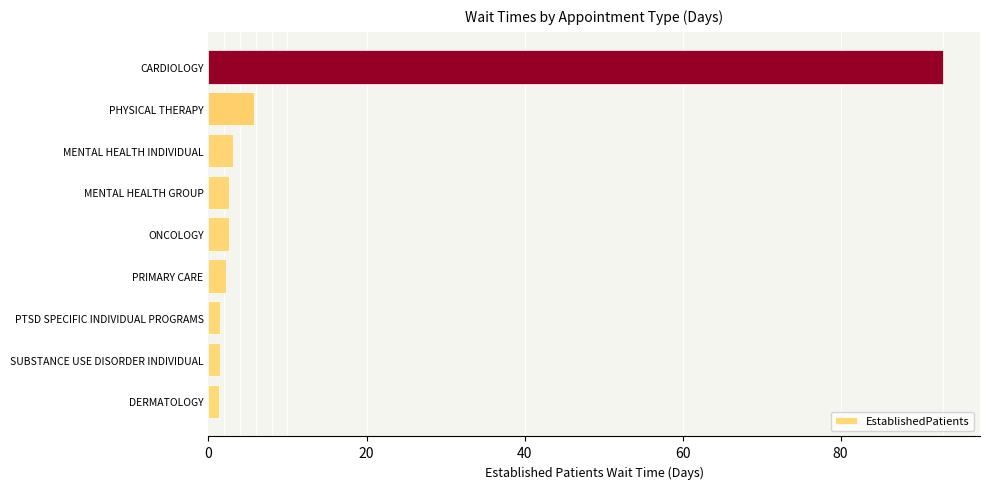

What is the difference between the maximum and minimum values?

91.7